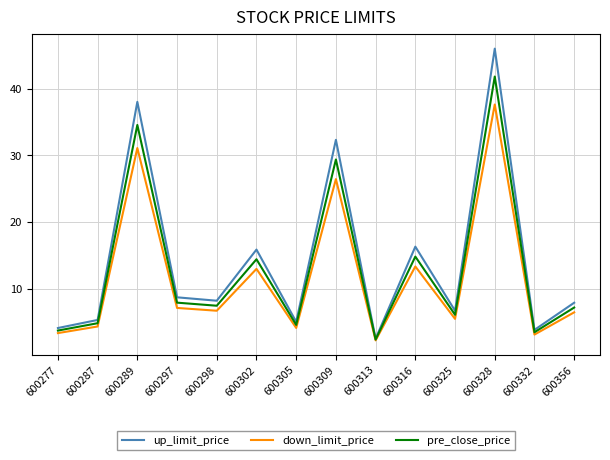

What is the difference between the highest and lowest values at 600328?

8.4